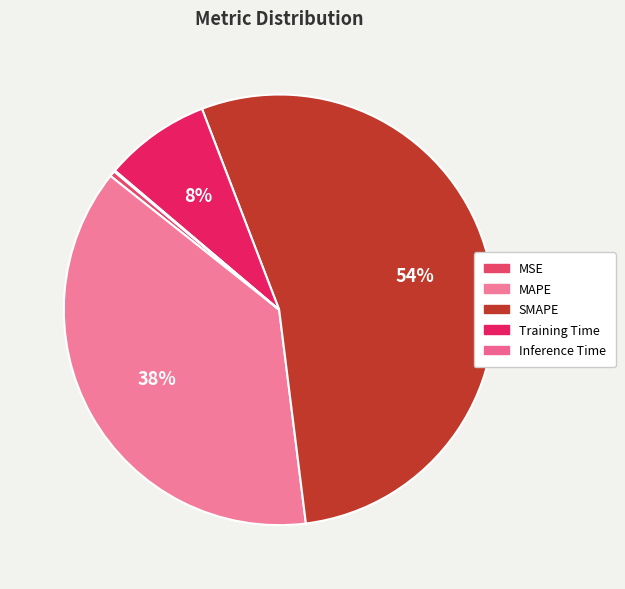

What percentage do SMAPE and MSE together represent?

54.3%